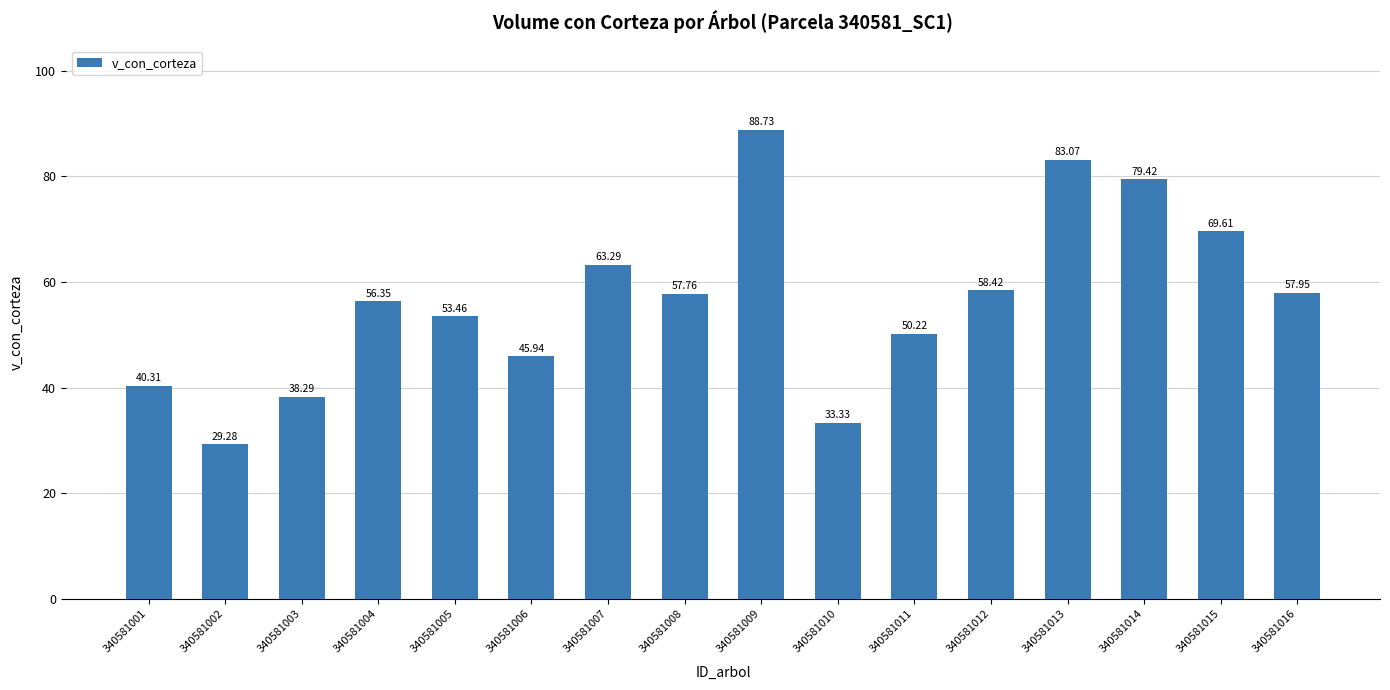

What is the change in value from 340581007 to 340581013?

+19.8